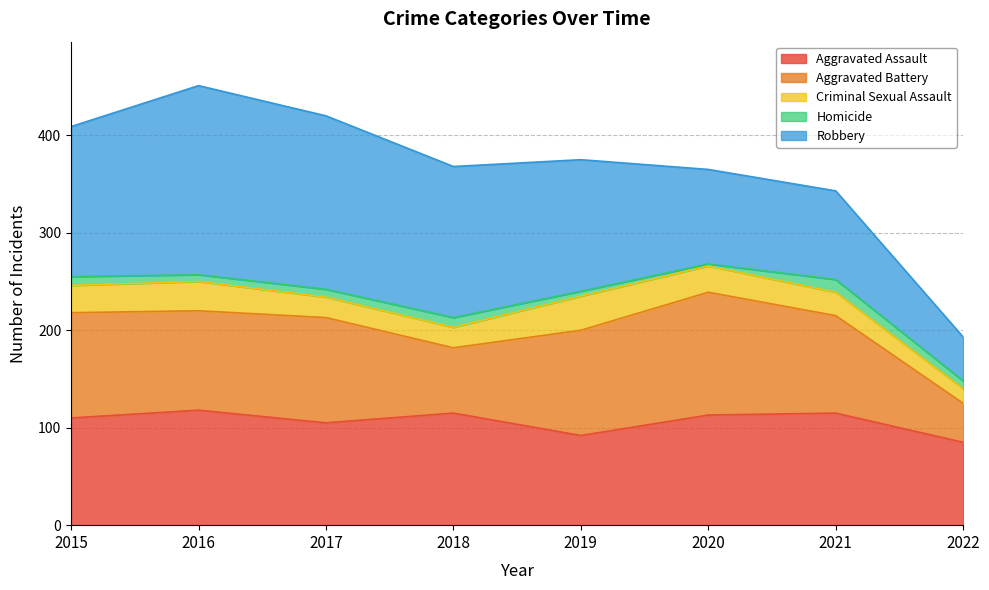

The value of Aggravated Assault at 2018 is 53. True or false?

False